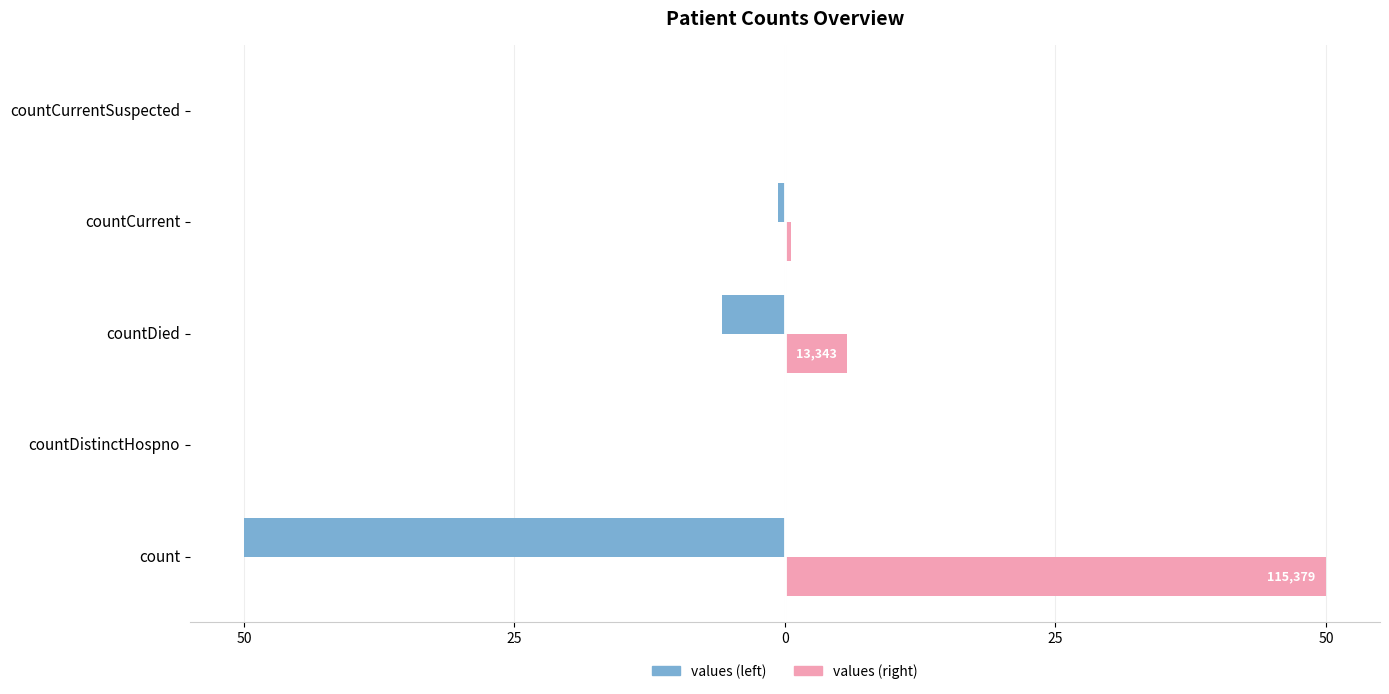

What are all the series names shown in the legend?

values (left), values (right)